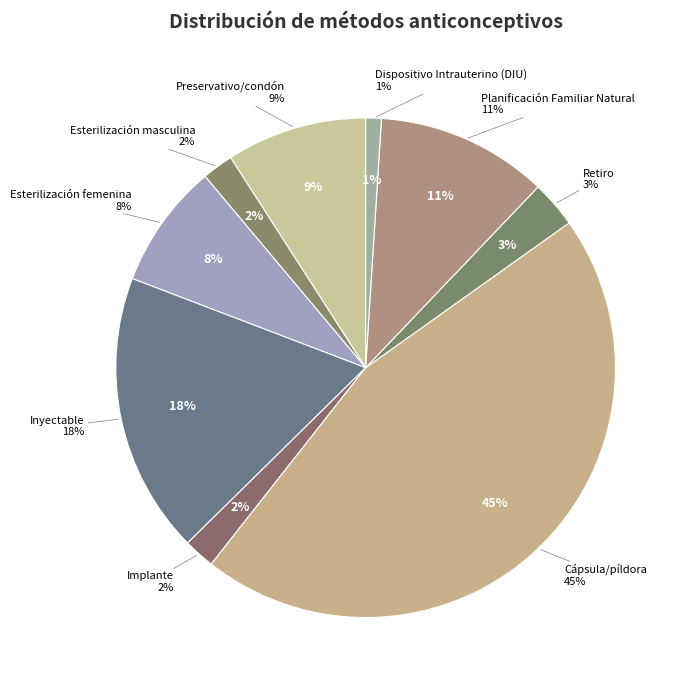

Count the number of slices in the pie.

9